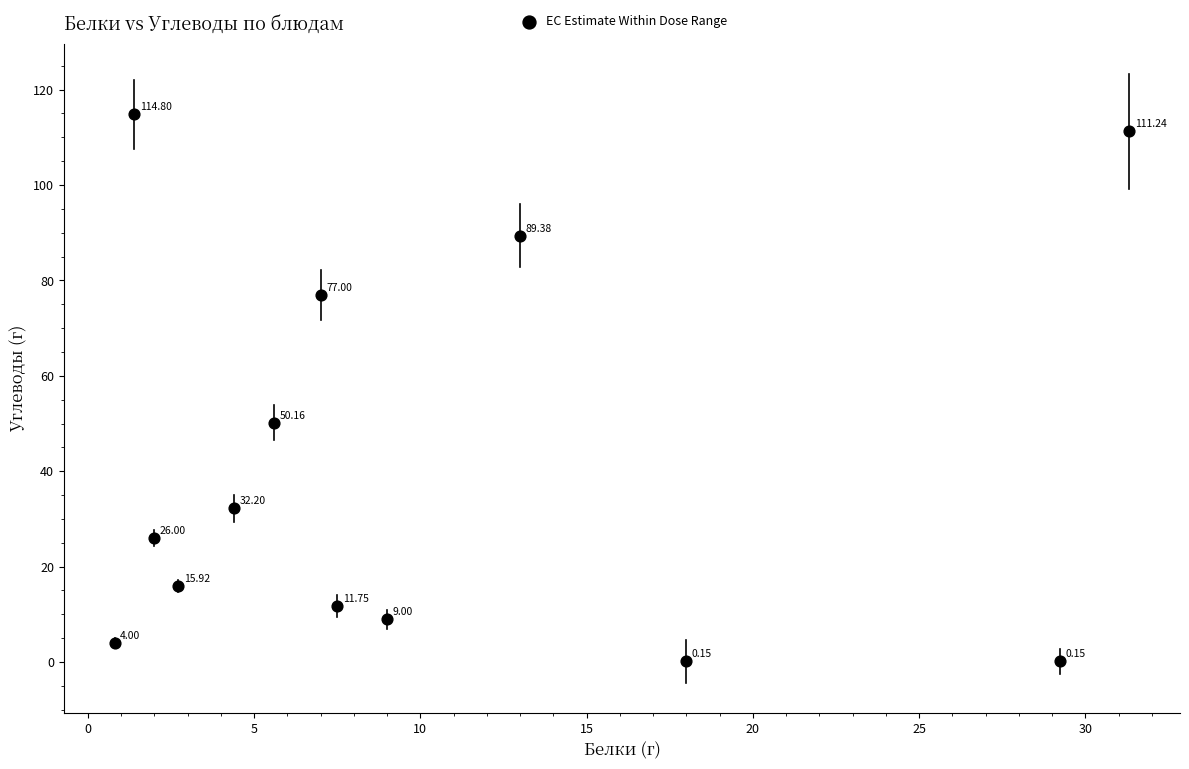

What is the range of X values (max minus min)?

30.5